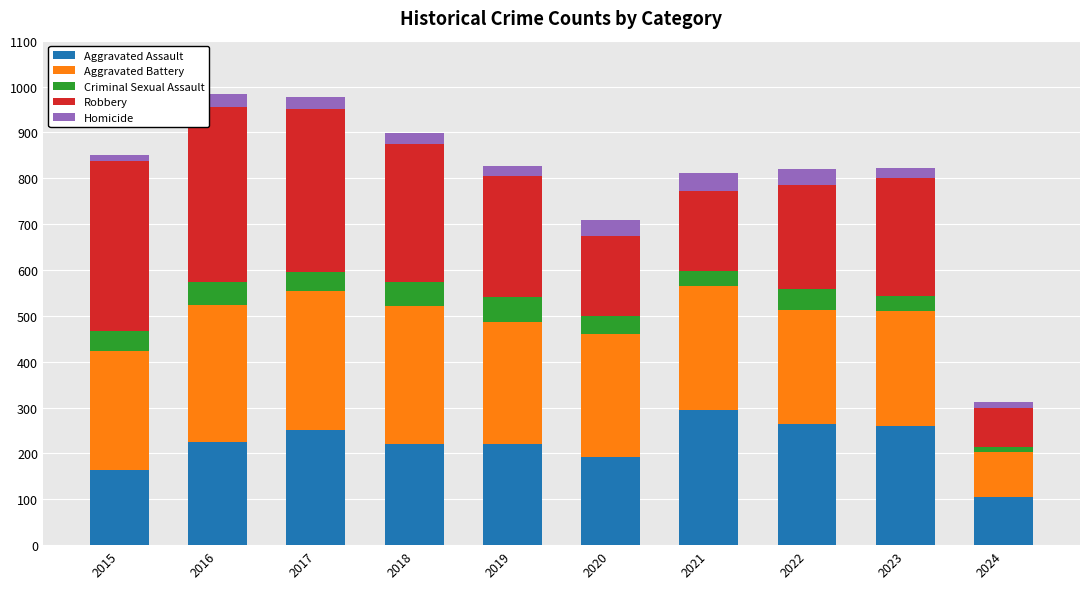

Which category has the highest value in the Aggravated Assault series?

2021